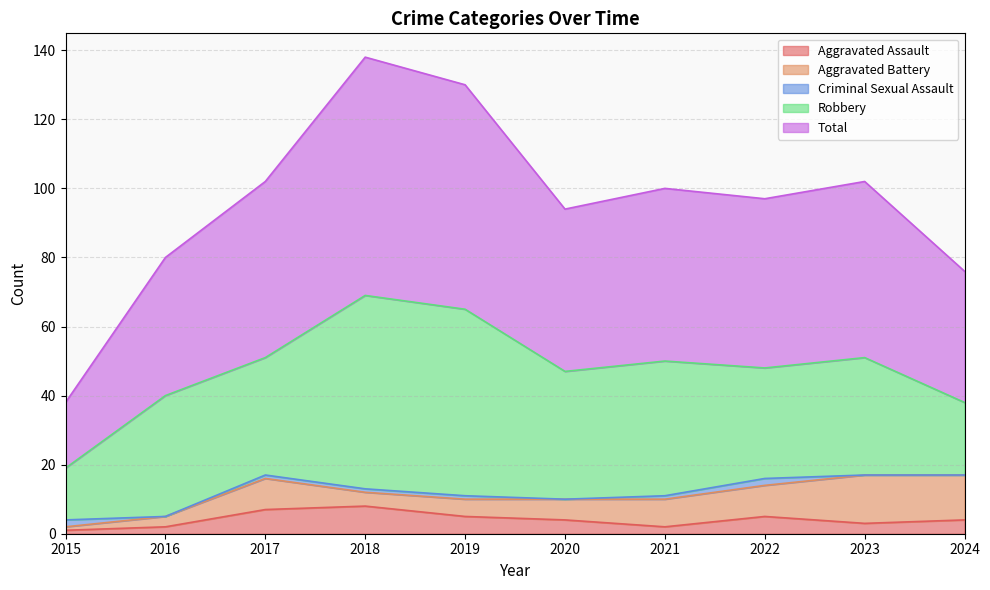

At which category does Aggravated Battery reach its first local peak?

2017